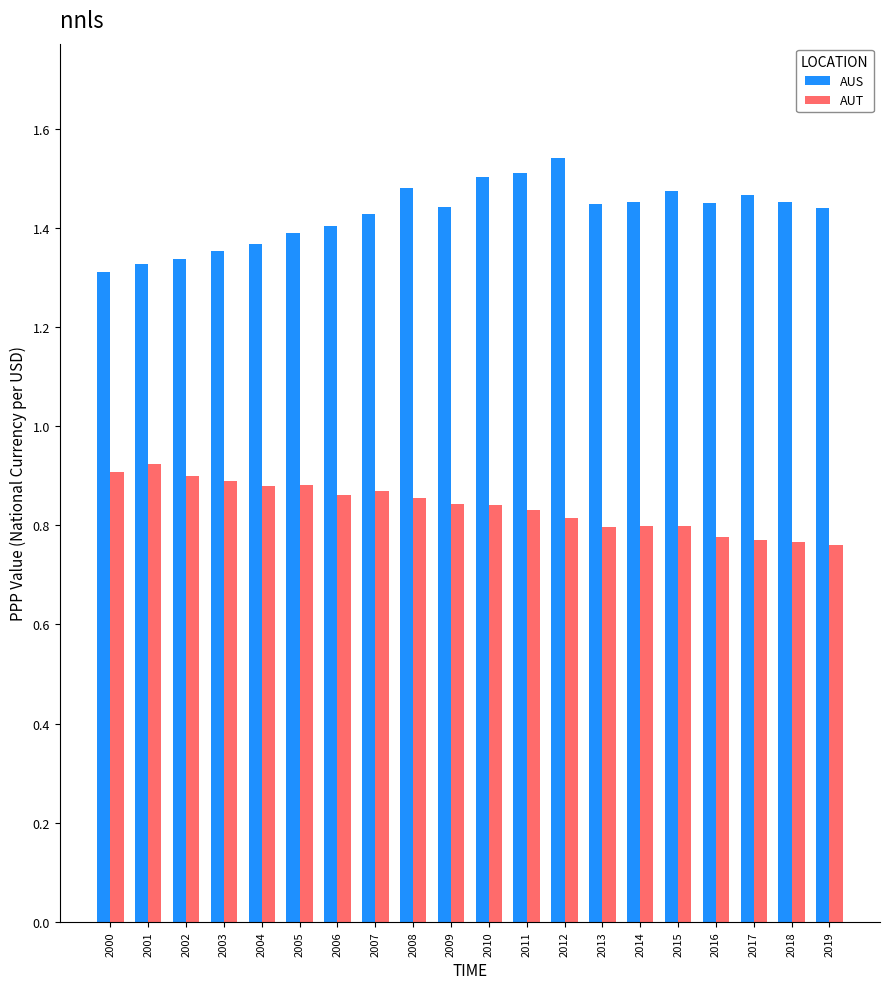

What is the difference between the maximum and minimum values in the AUT series?

0.2